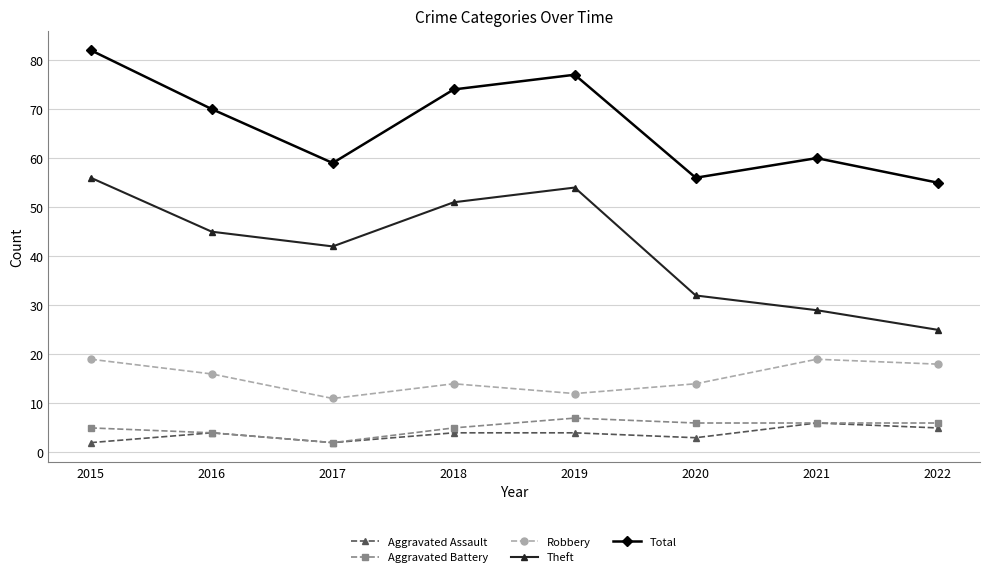

What is the total value across all series at 2018?

148